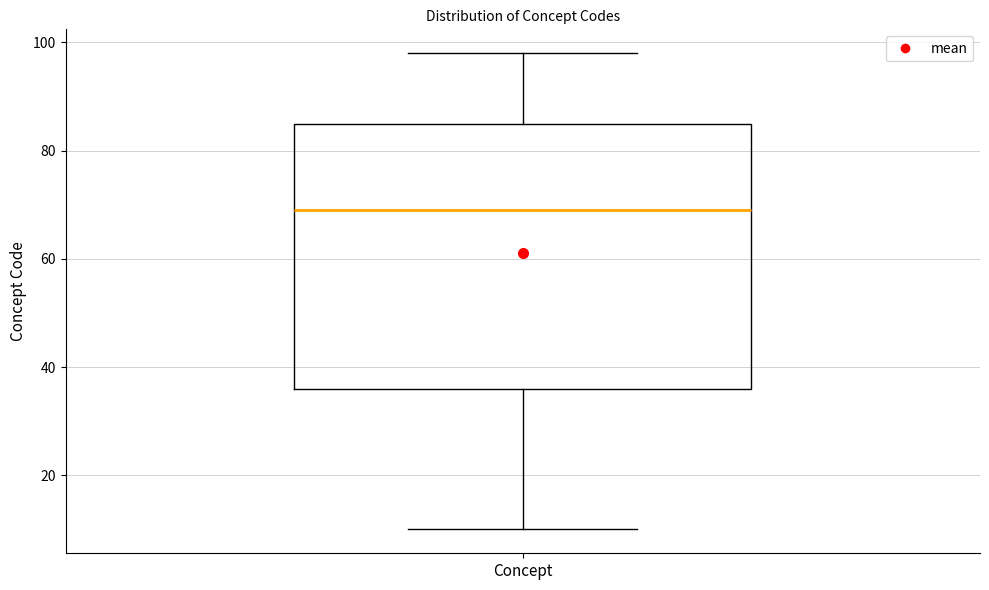

Where does the upper whisker of the box for Concept end on the y-axis? The values are not printed on the chart, so give them approximately, as read against the axis.

98